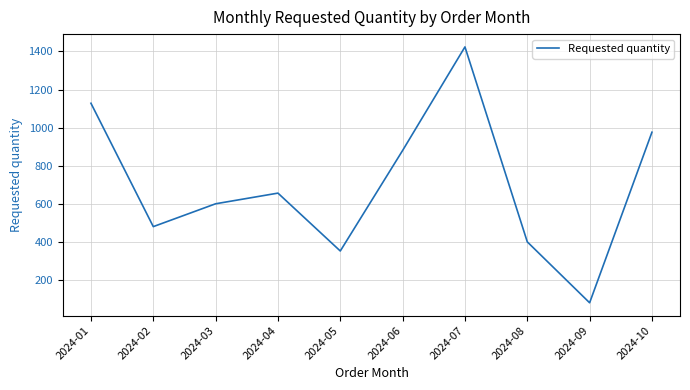

Rank the categories by value from highest to lowest.

2024-07, 2024-01, 2024-10, 2024-06, 2024-04, 2024-03, 2024-02, 2024-08, 2024-05, 2024-09